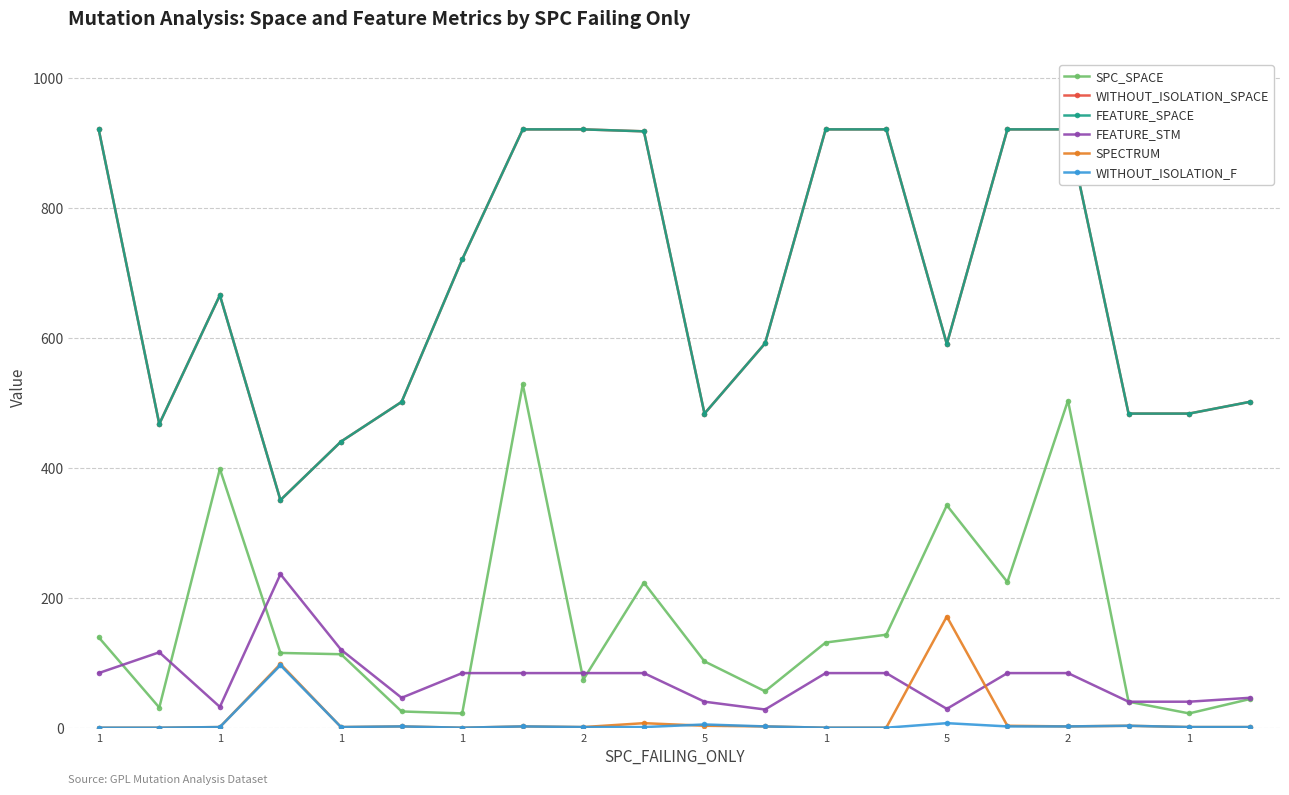

How many values in the SPECTRUM series are below 3?

10